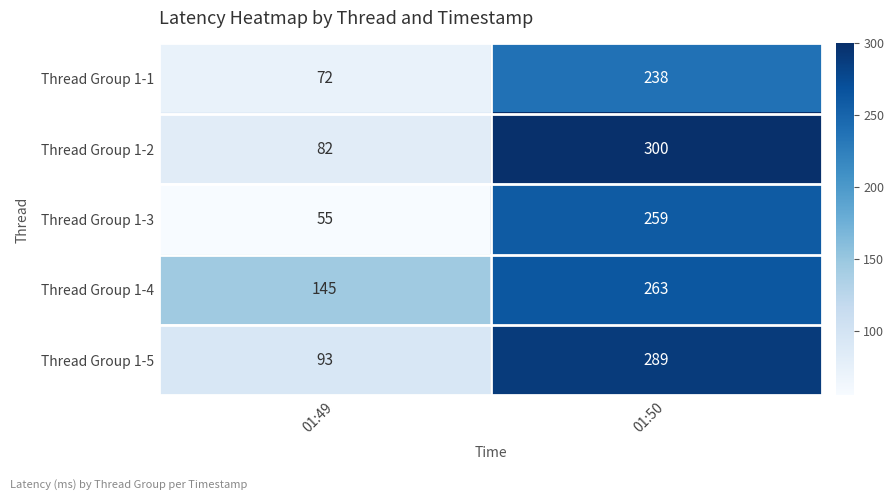

Reading left to right, list all the values displayed in this chart.

Thread Group 1-1: 01:49=72	01:50=238
Thread Group 1-2: 01:49=82	01:50=300
Thread Group 1-3: 01:49=55	01:50=259
Thread Group 1-4: 01:49=145	01:50=263
Thread Group 1-5: 01:49=93	01:50=289